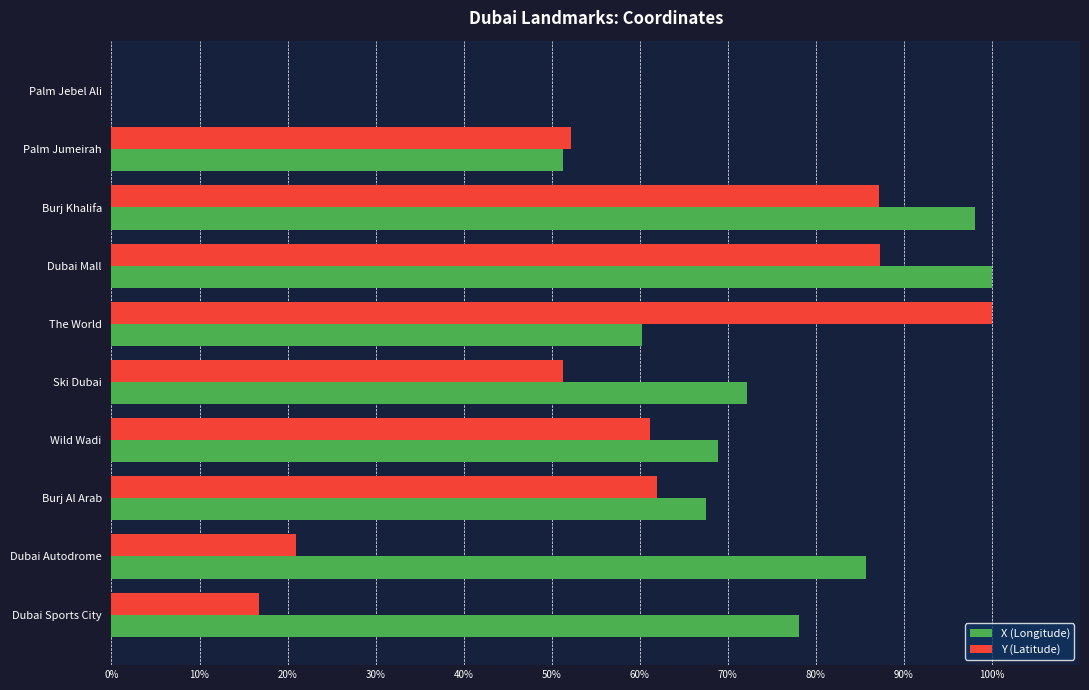

What are all the series names shown in the legend?

X (Longitude), Y (Latitude)